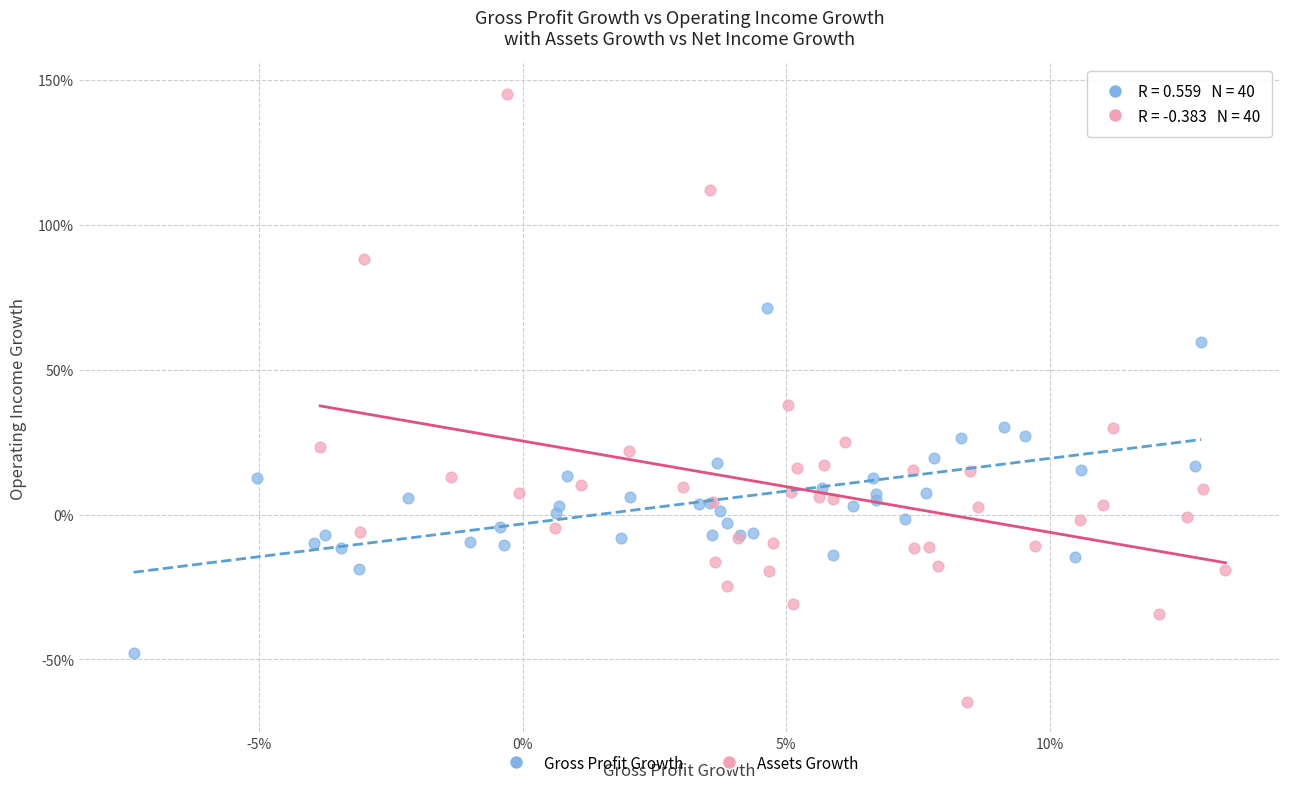

Which series has the widest spread of Y values?

Assets Growth